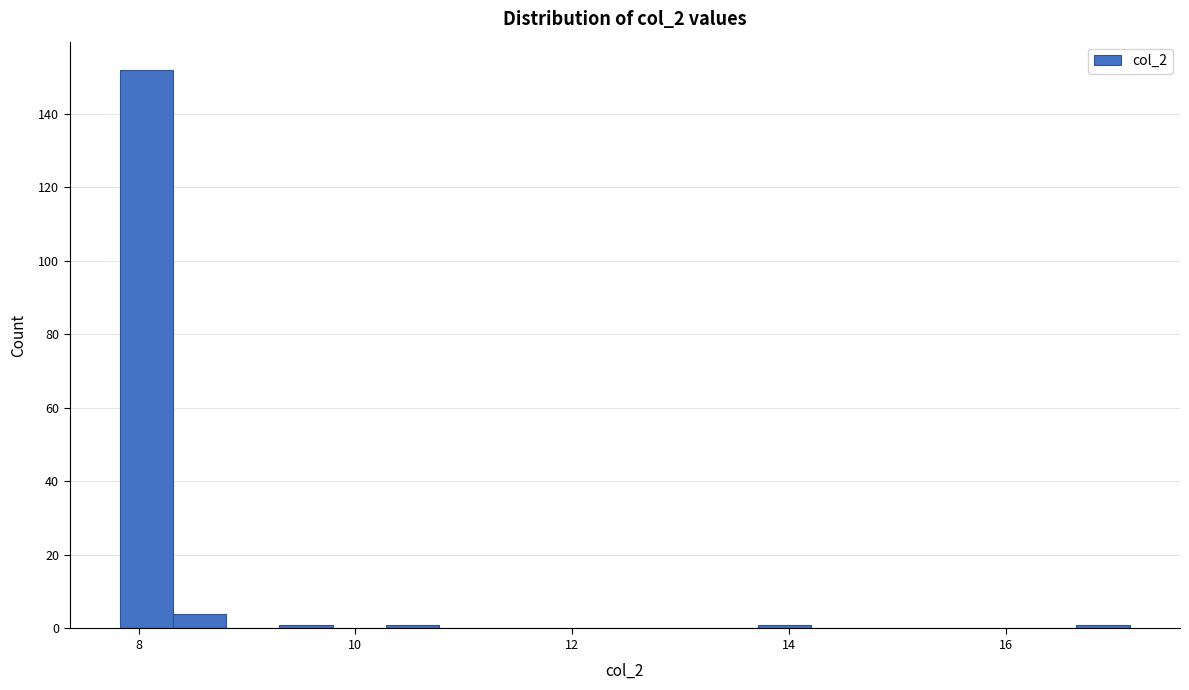

Around what value on the x-axis is the tallest bar? Give the approximate position of its centre, as read against the axis.

8.0